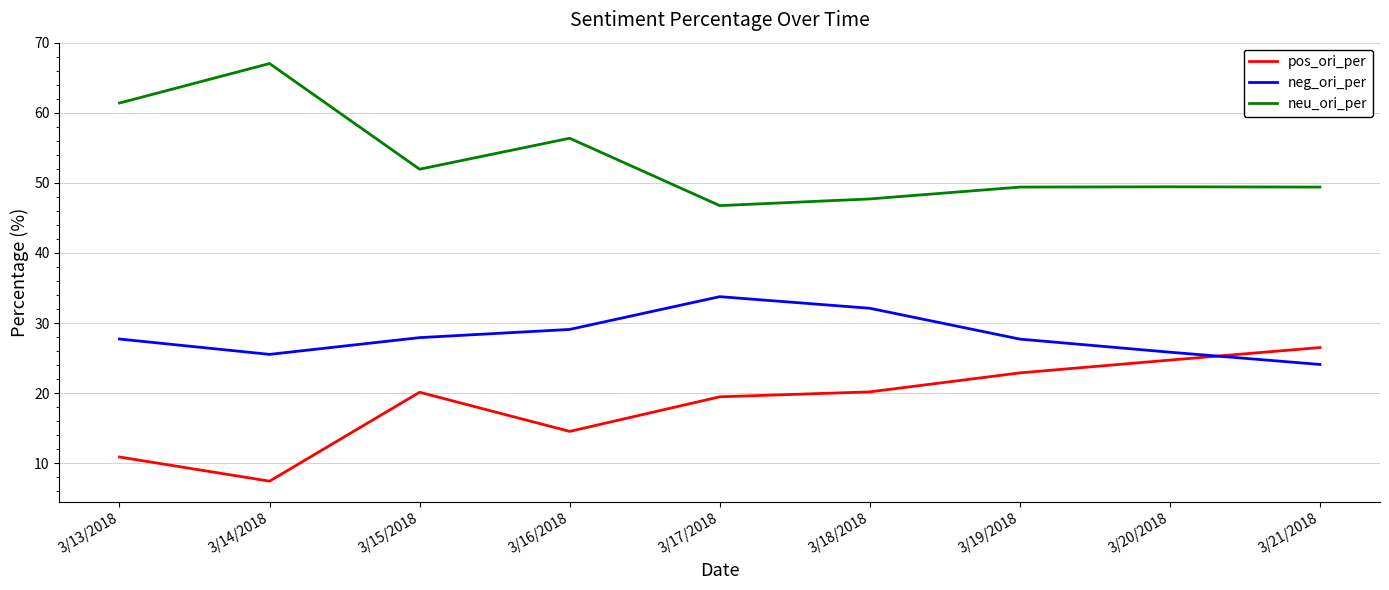

Where is pos_ori_per nearest to the value 16?

3/16/2018